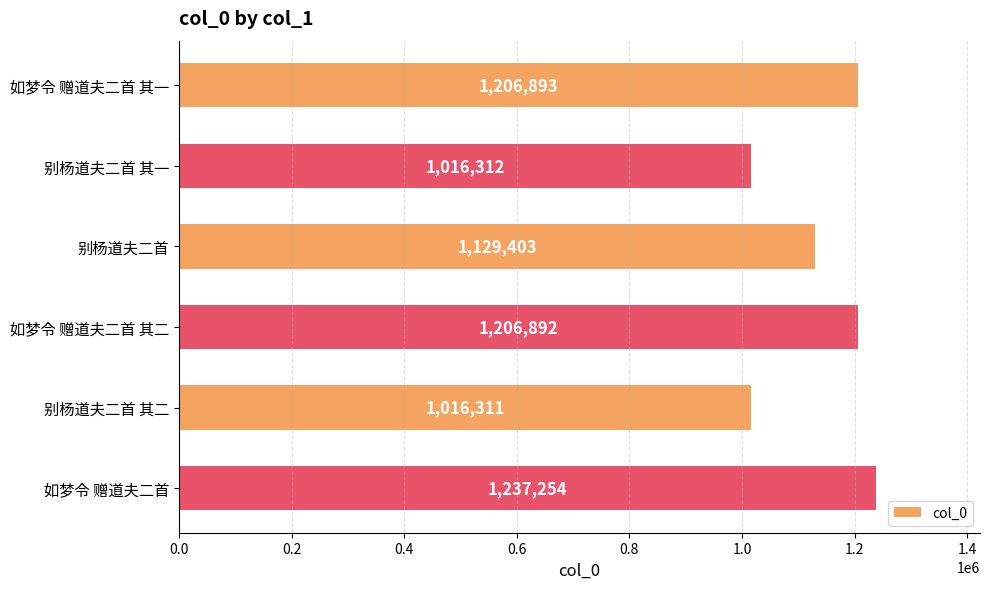

Which label corresponds to the smallest value in the chart?

别杨道夫二首 其二